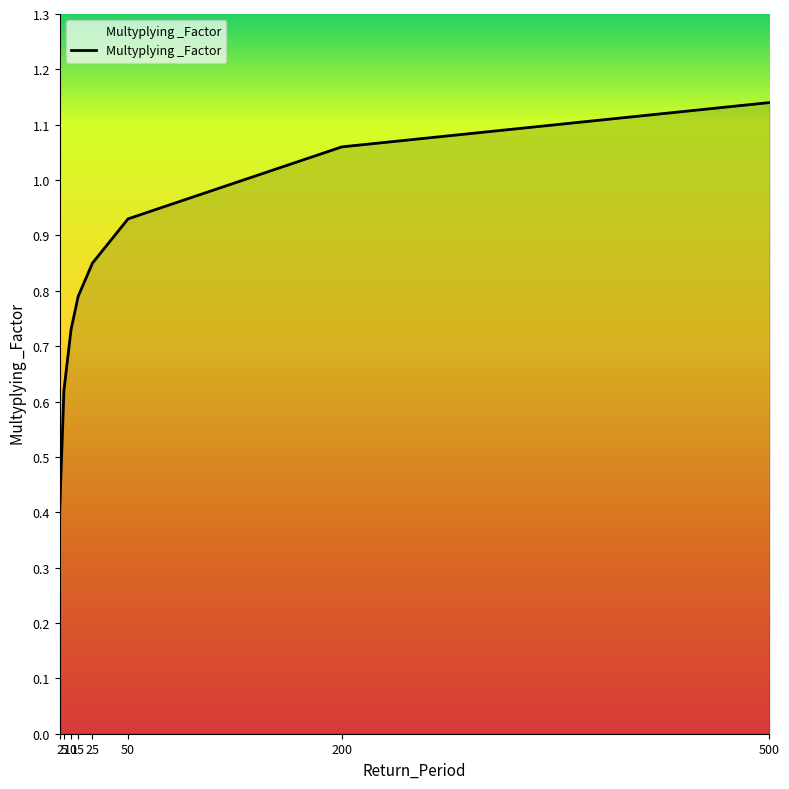

How many categories are shown in the chart?

8